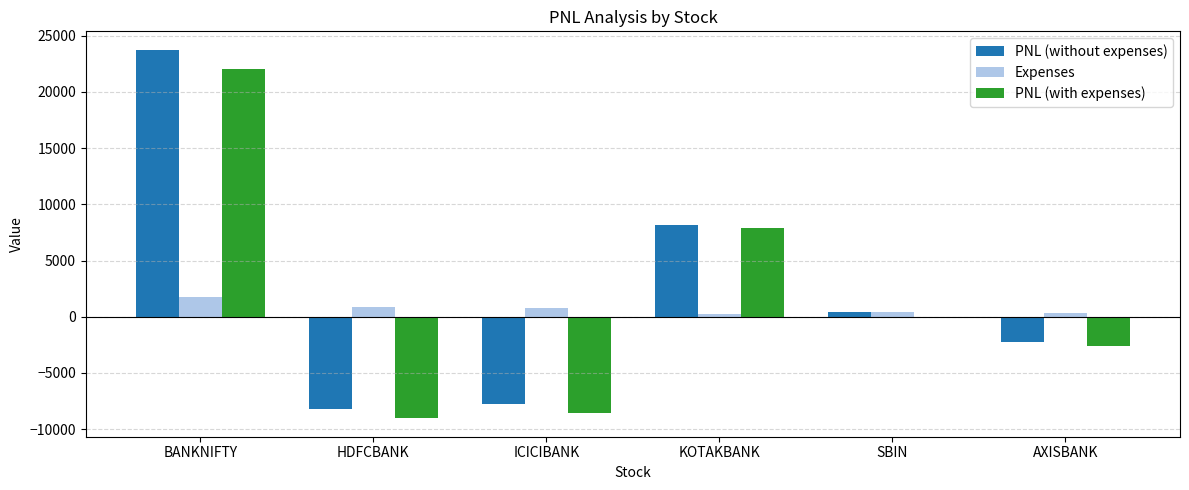

What is the maximum value for PNL (without expenses)?

23745.8